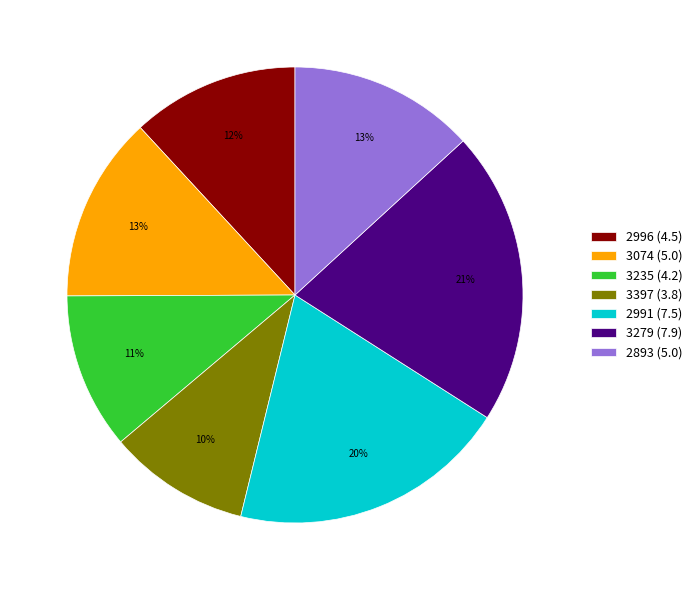

To the nearest percent, what percentage of the pie is 2893?

13%